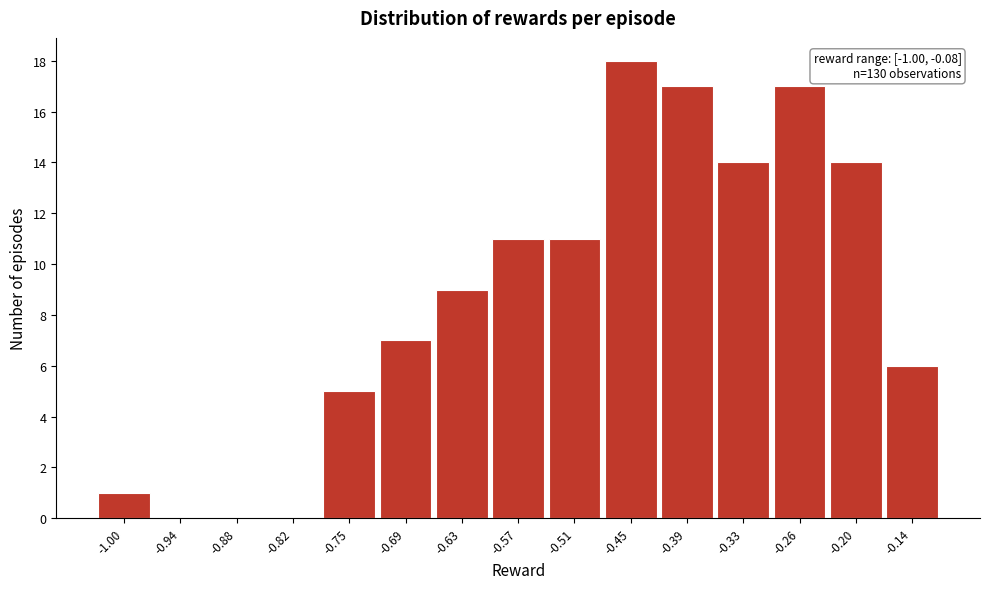

Reading right to left, list all the values displayed in this chart.

-0.14=6	-0.20=14	-0.26=17	-0.33=14	-0.39=17	-0.45=18	-0.51=11	-0.57=11	-0.63=9	-0.69=7	-0.75=5	-0.82=0	-0.88=0	-0.94=0	-1.00=1